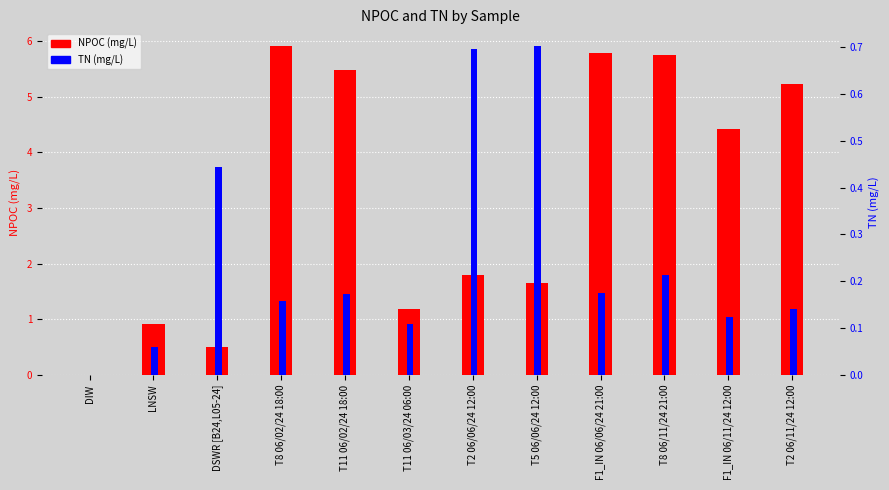

The NPOC (mg/L) series shows 5.2 at T2 06/11/24 12:00. True or false?

True